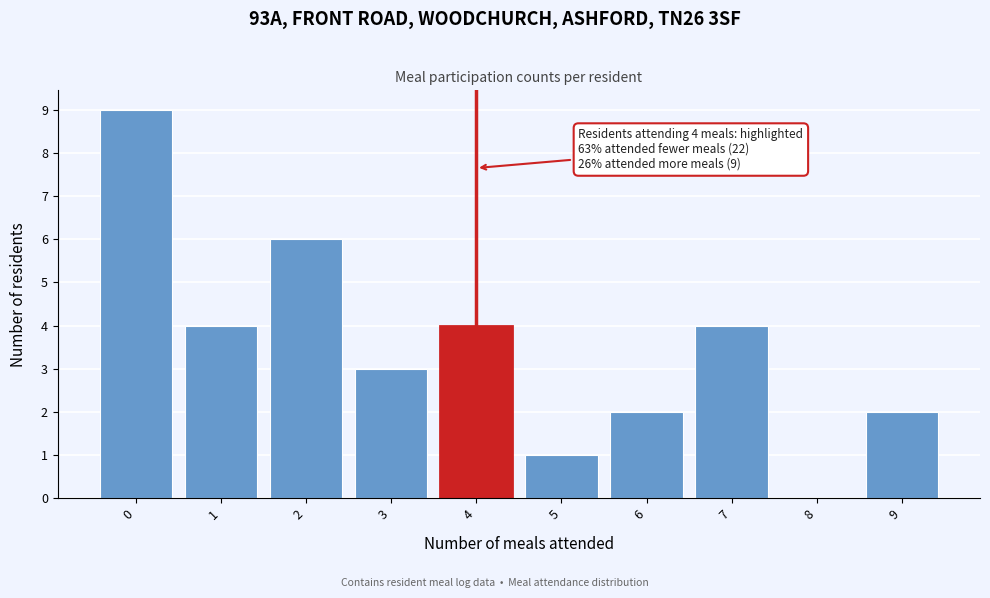

Reading left to right, what are all the values shown in this chart?

0=9	1=4	2=6	3=3	4=4	5=1	6=2	7=4	8=0	9=2